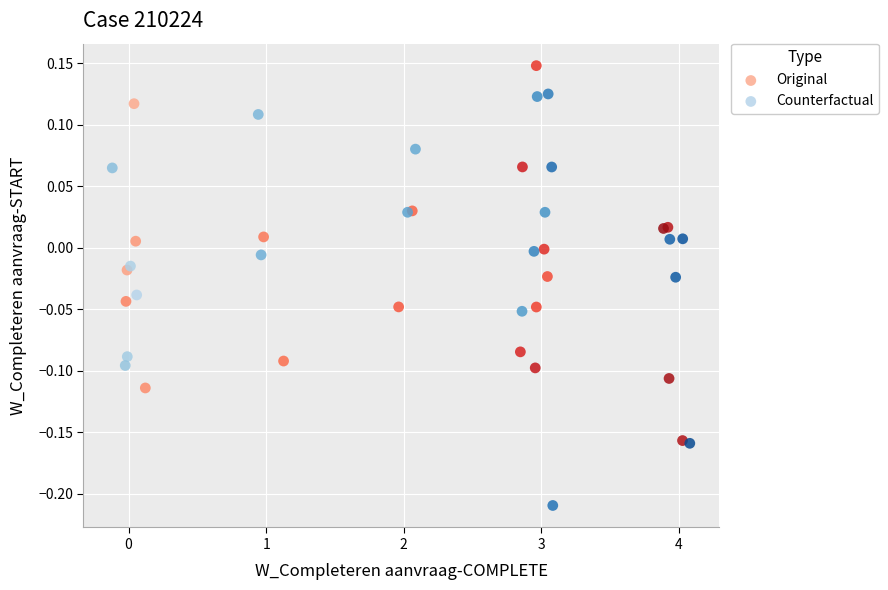

Which series contains the highest Y value?

Original